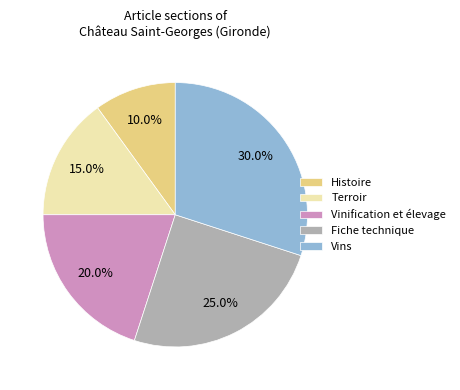

Combined, what portion of the pie is Terroir and Vinification et élevage?

35.0%